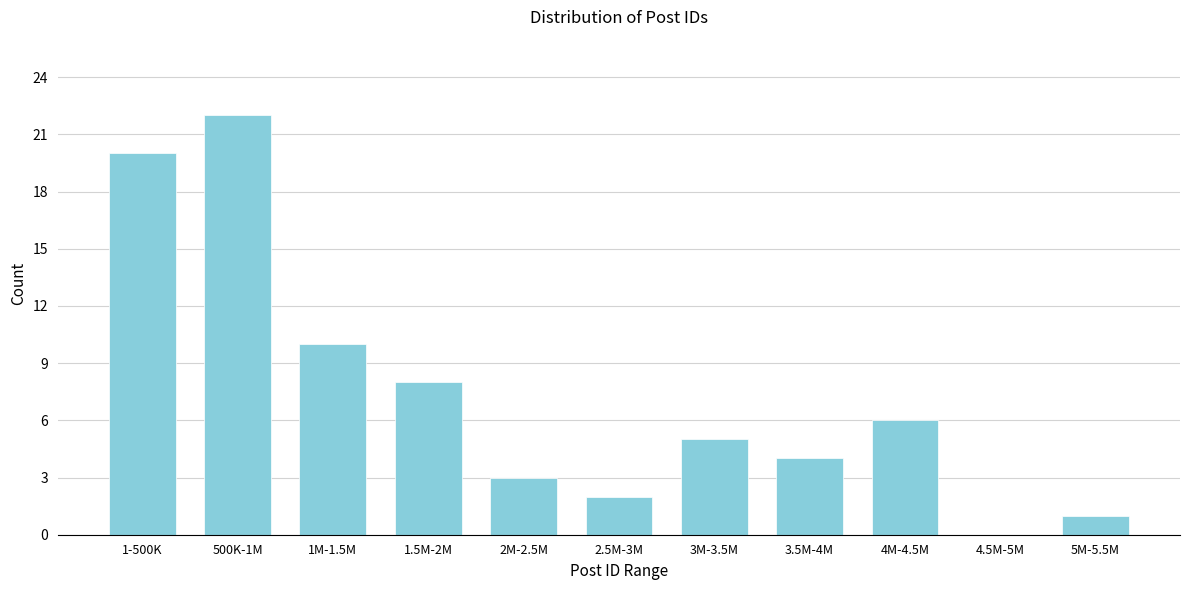

Reading left to right, list all the values displayed in this chart.

1-500K=20	500K-1M=22	1M-1.5M=10	1.5M-2M=8	2M-2.5M=3	2.5M-3M=2	3M-3.5M=5	3.5M-4M=4	4M-4.5M=6	4.5M-5M=0	5M-5.5M=1